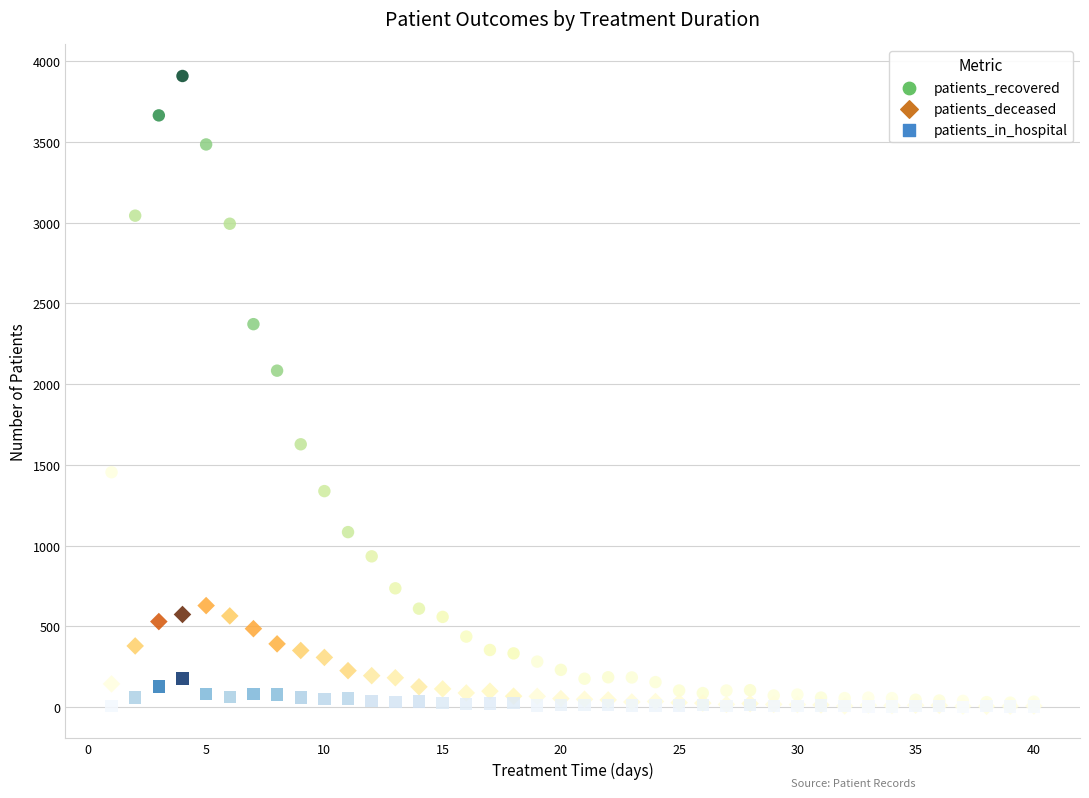

Across all series, what Y value is closest to 1954?

2083